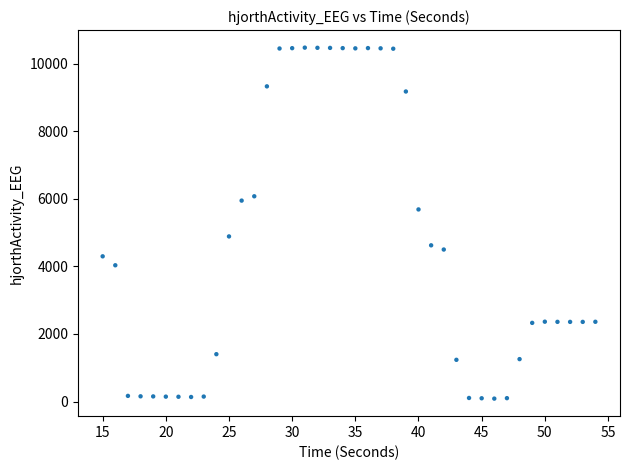

What is the range of Y values (max minus min)?

10384.1